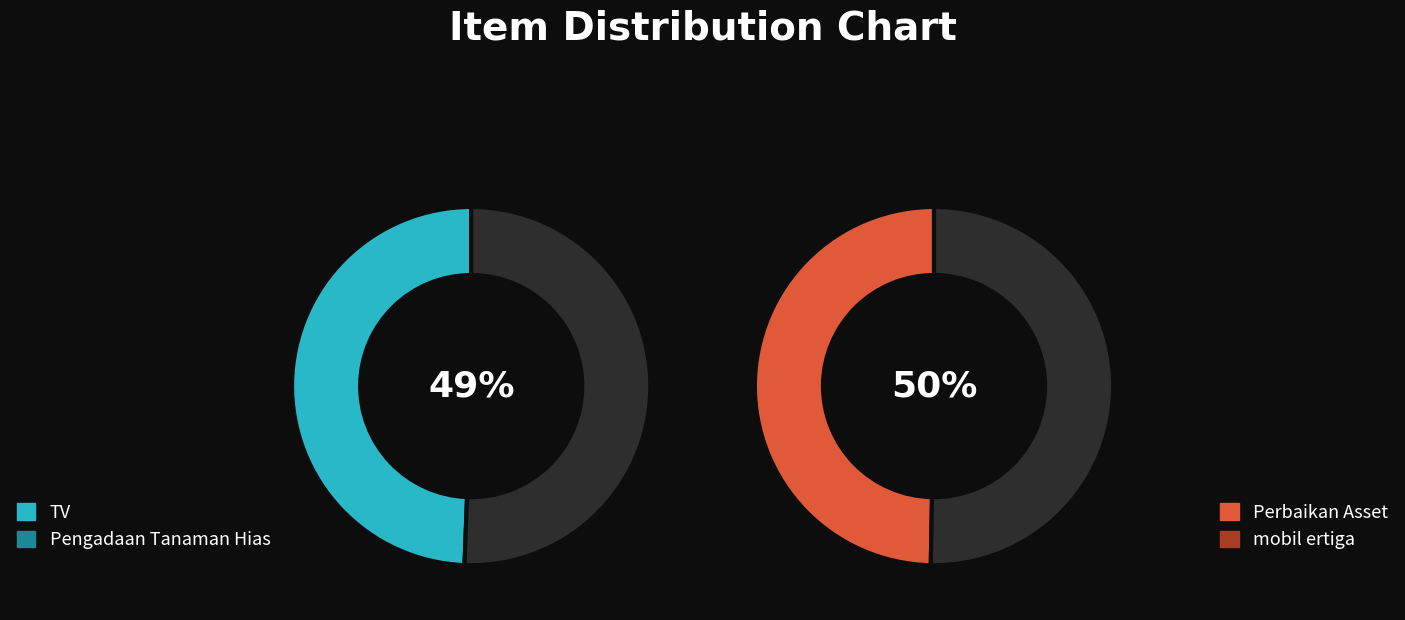

Rank the categories by value from highest to lowest.

mobil ertiga, Perbaikan Asset, Pengadaan Tanaman Hias, TV